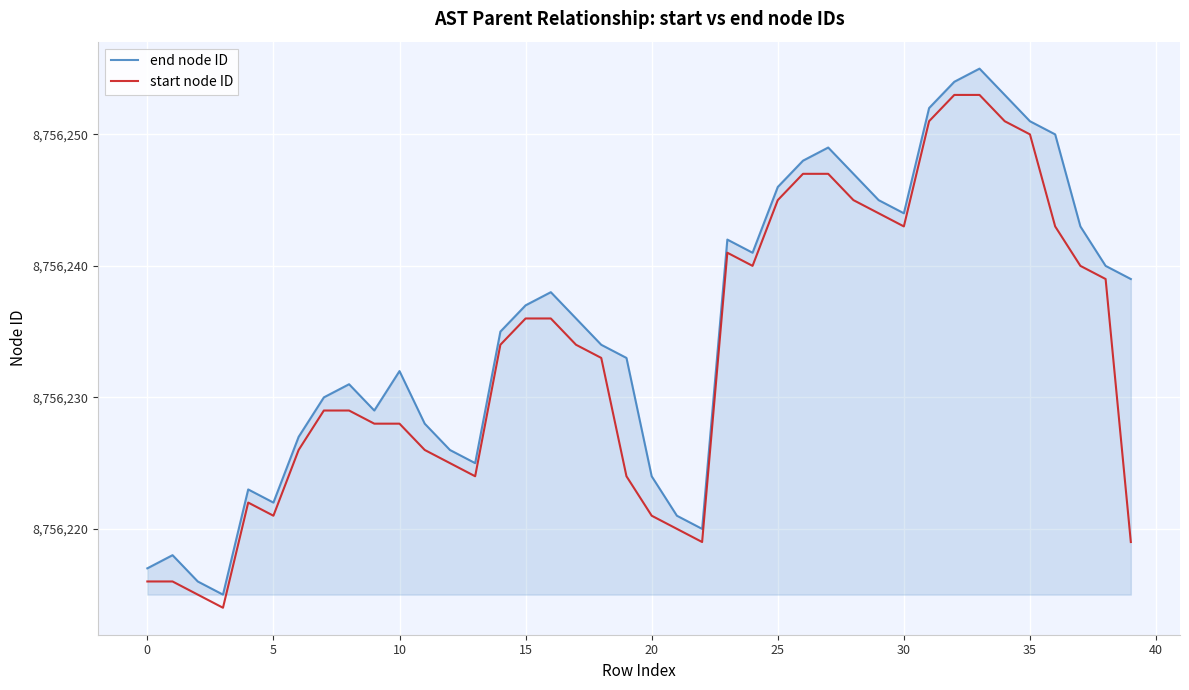

True or false: start node ID has more than 1 interior local peaks.

True